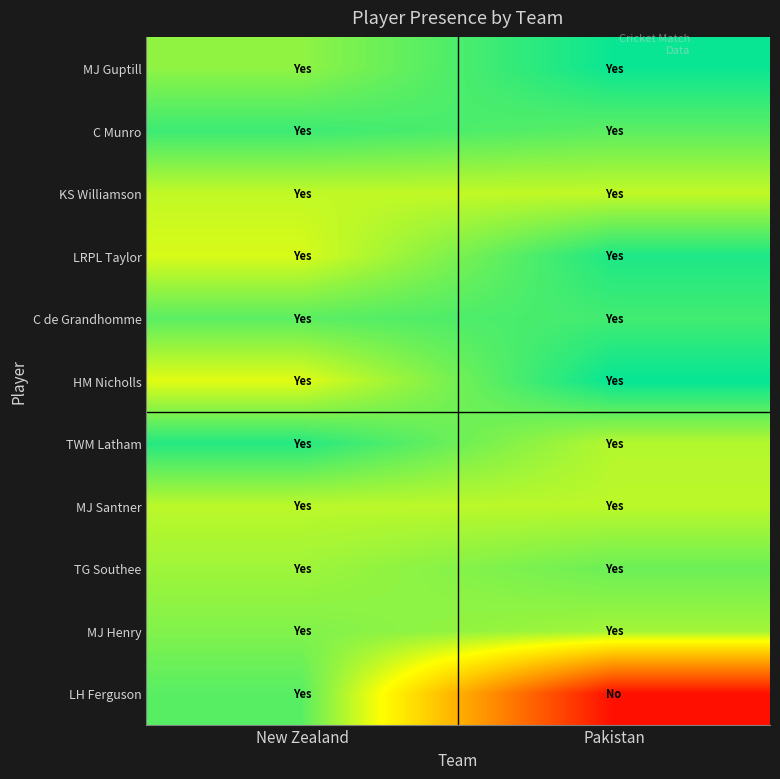

How many data points does each series have?

2